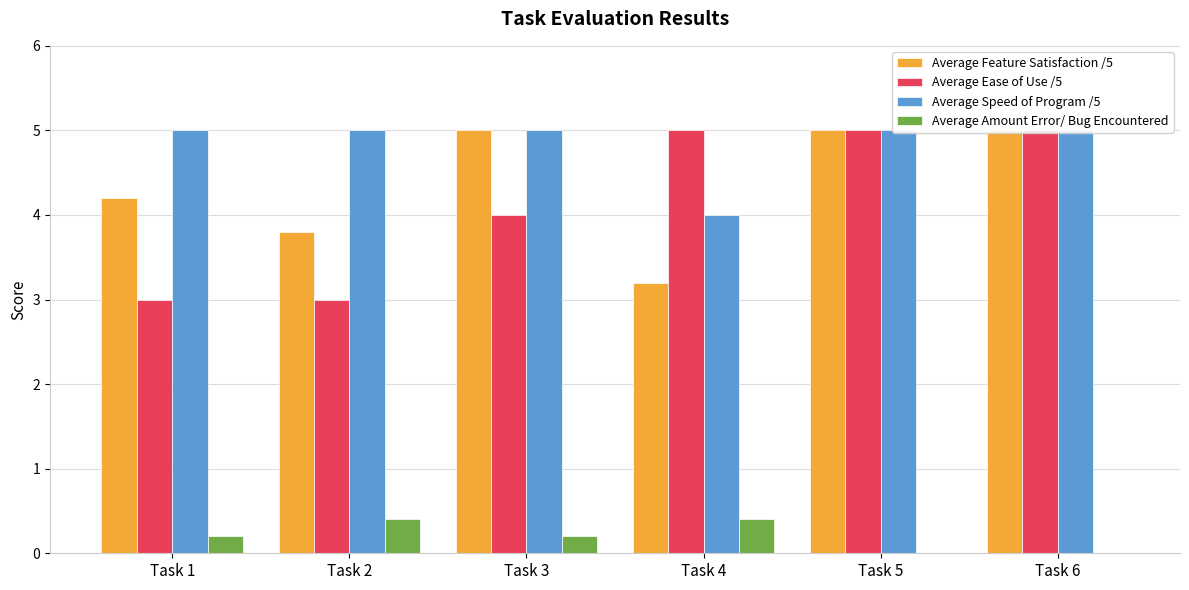

How many groups of bars are there?

6